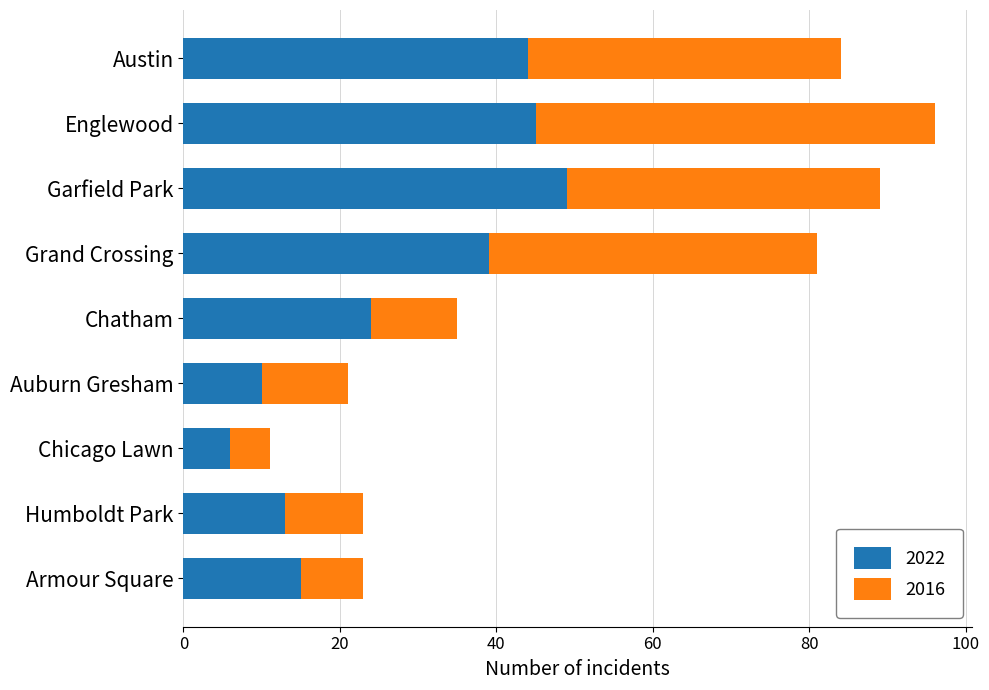

What is the total value across all series at Garfield Park?

89